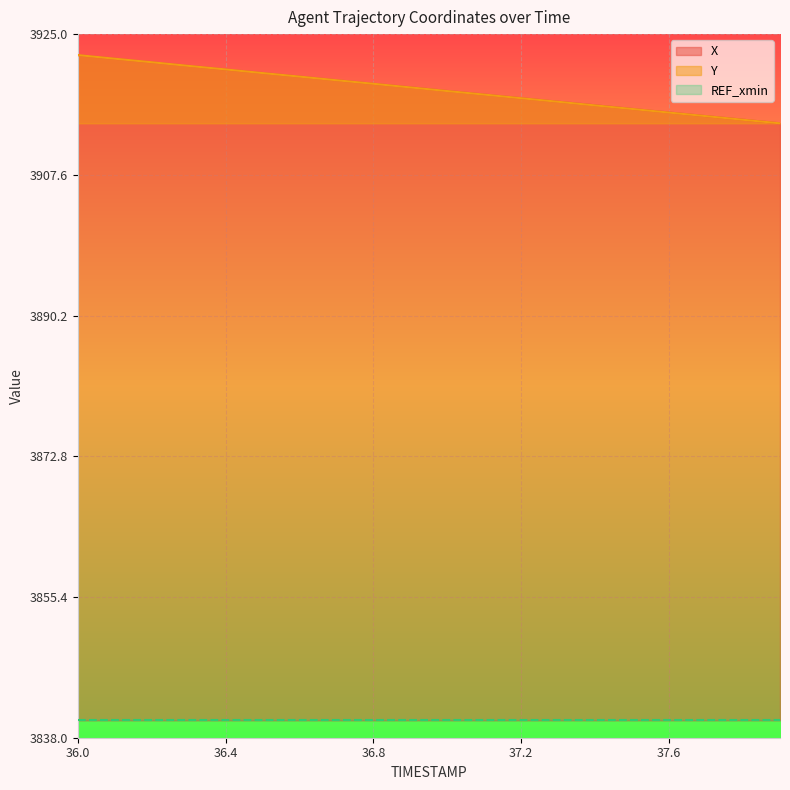

Where does the X series first go above 3918?

36.0